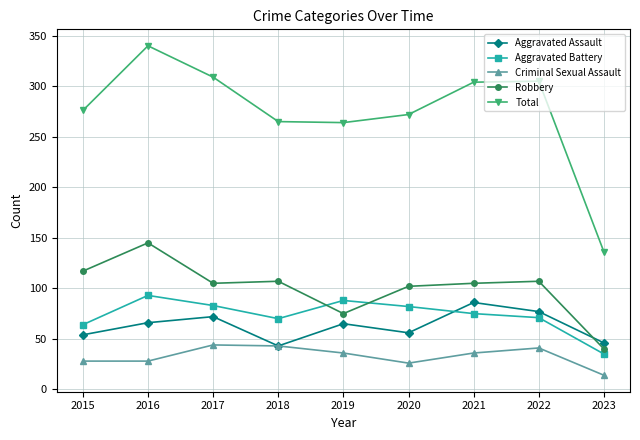

Which series ends up on top after the final intersection of Robbery and Aggravated Assault?

Aggravated Assault